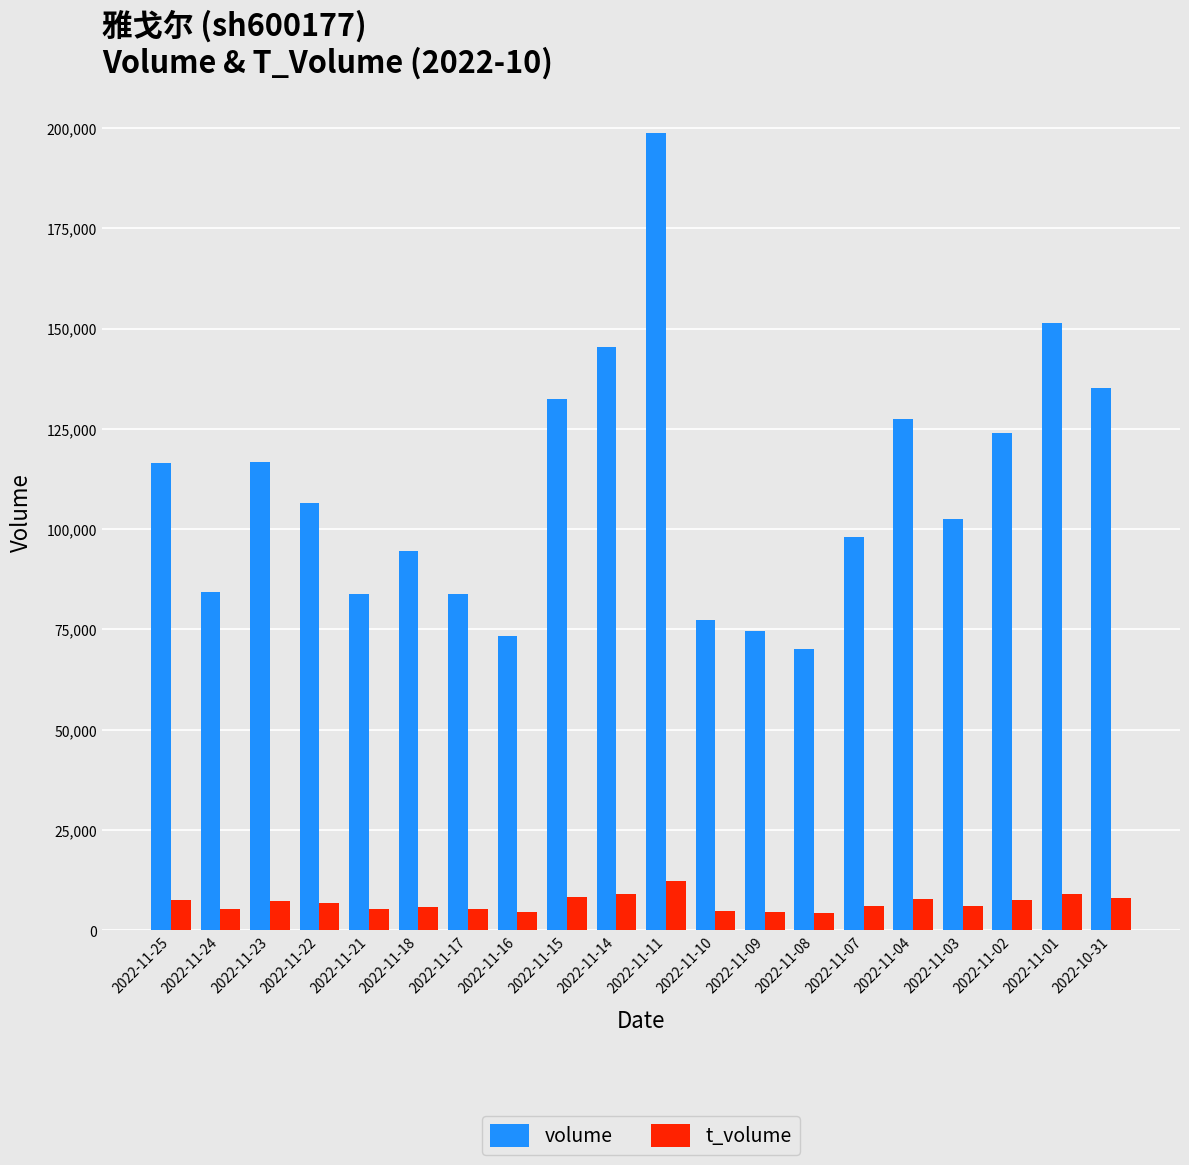

Which series has the largest total across all categories?

volume